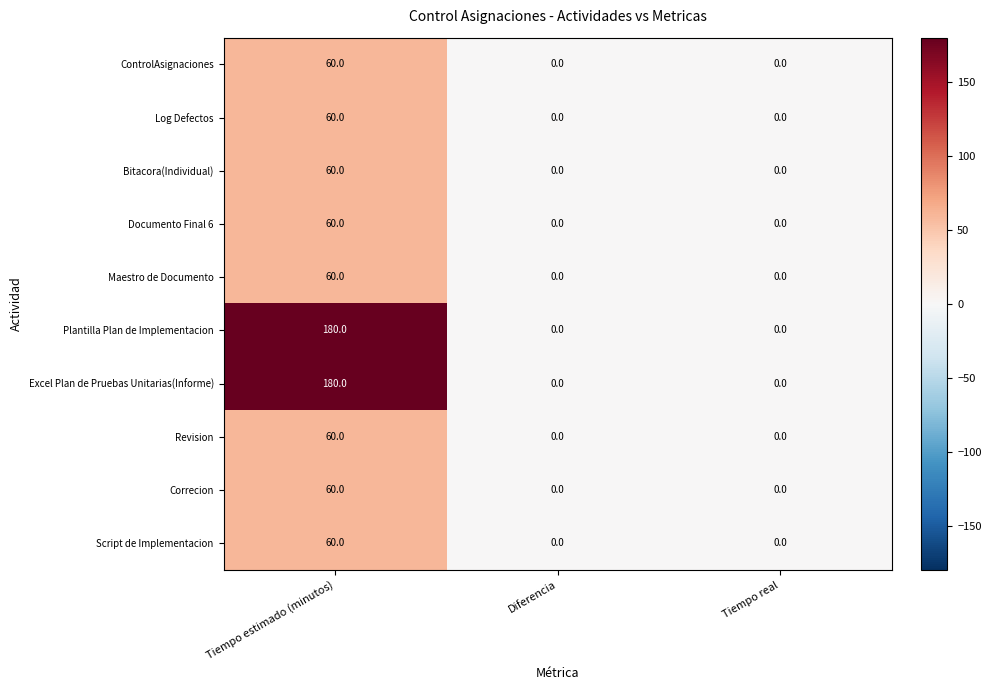

Reading left to right, what are all the values shown in this chart?

ControlAsignaciones: 60	0	0
Log Defectos: 60	0	0
Bitacora(Individual): 60	0	0
Documento Final 6: 60	0	0
Maestro de Documento: 60	0	0
Plantilla Plan de Implementacion: 180	0	0
Excel Plan de Pruebas Unitarias(Informe): 180	0	0
Revision: 60	0	0
Correcion: 60	0	0
Script de Implementacion: 60	0	0